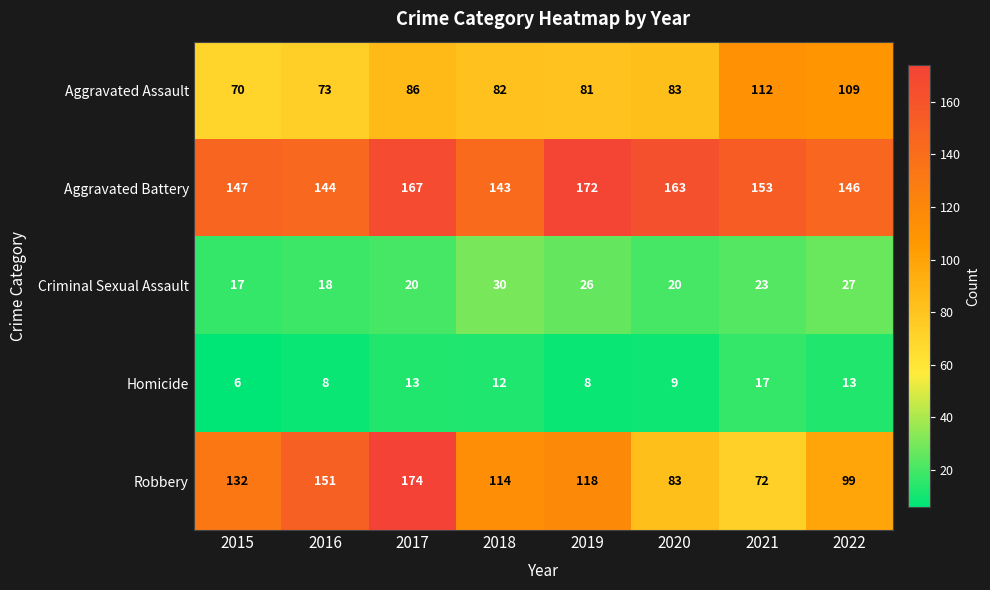

The value of Criminal Sexual Assault at 2021 is 23. True or false?

True